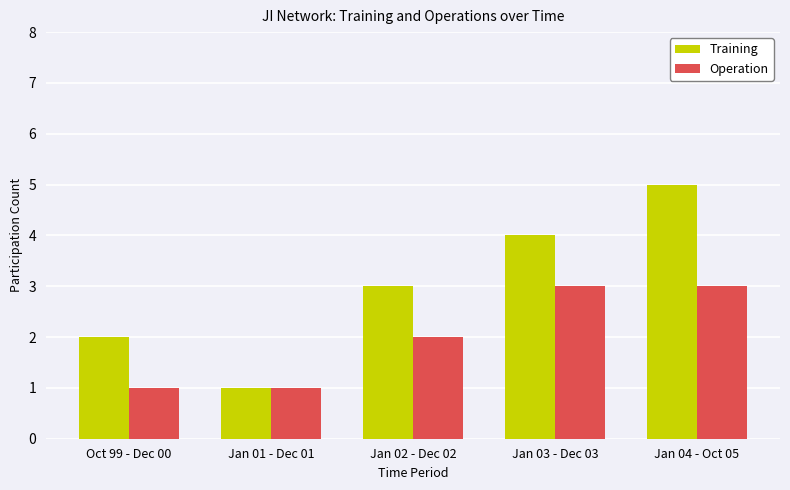

At which label is Training closest to 3?

Jan 02 - Dec 02